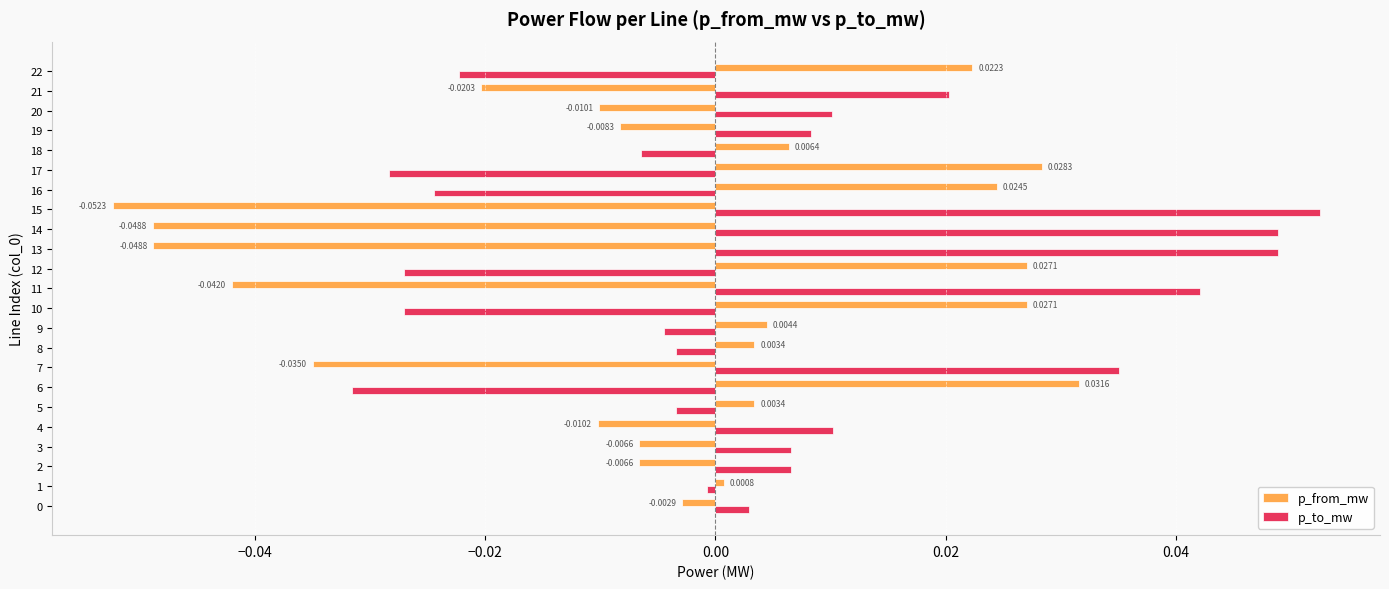

What are all the series names shown in the legend?

p_from_mw, p_to_mw